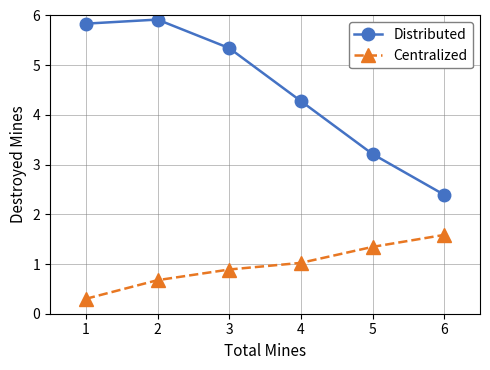

The value of Centralized at 3 is 0.9. True or false?

True